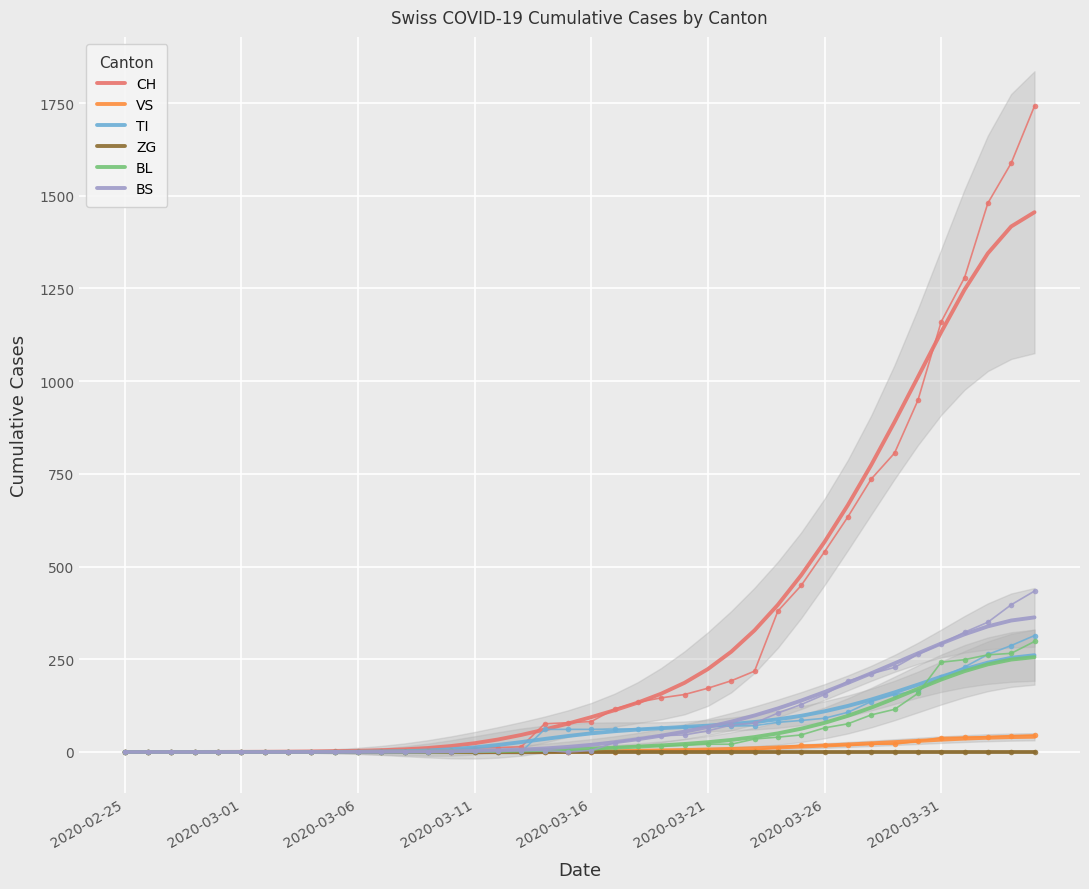

What is the highest value of the BS series?

363.0